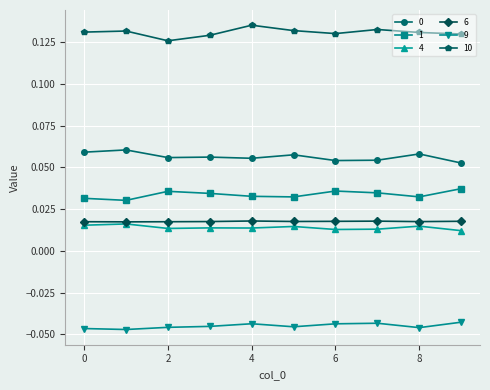

True or false: 4 and 10 intersect in this chart.

False